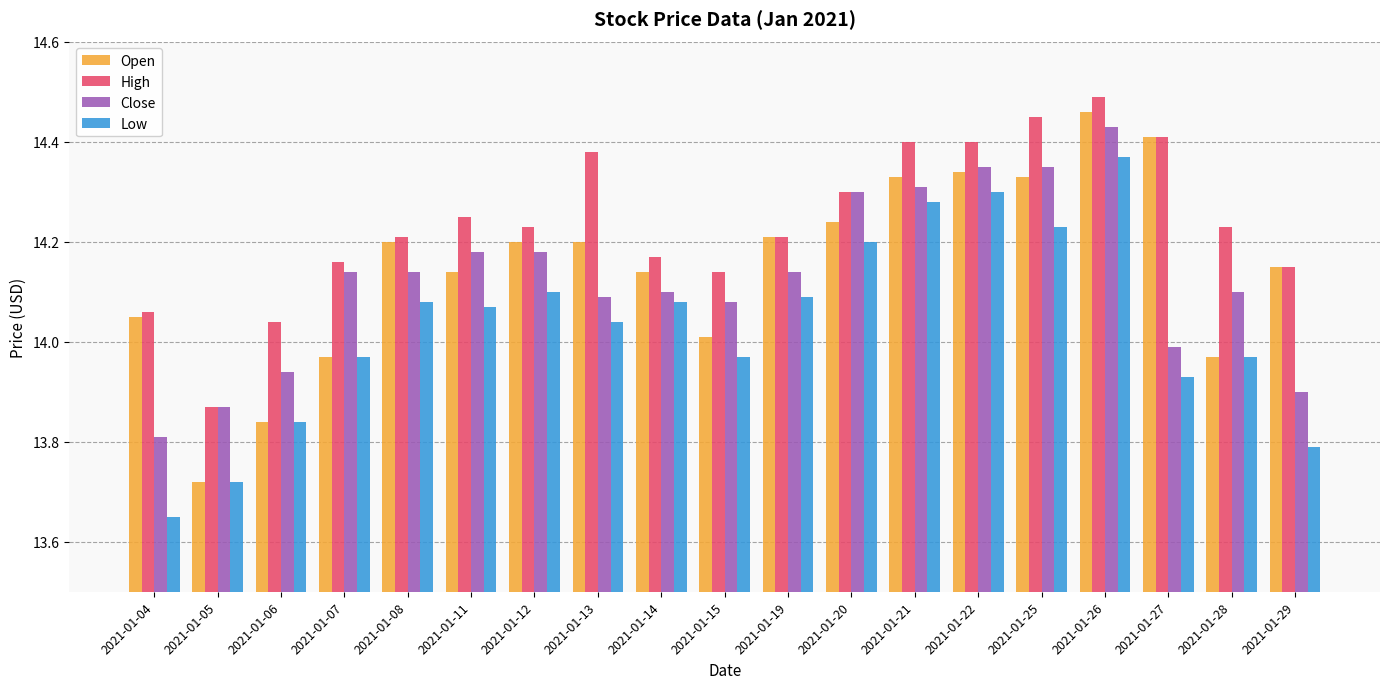

How many series are shown in this chart?

4